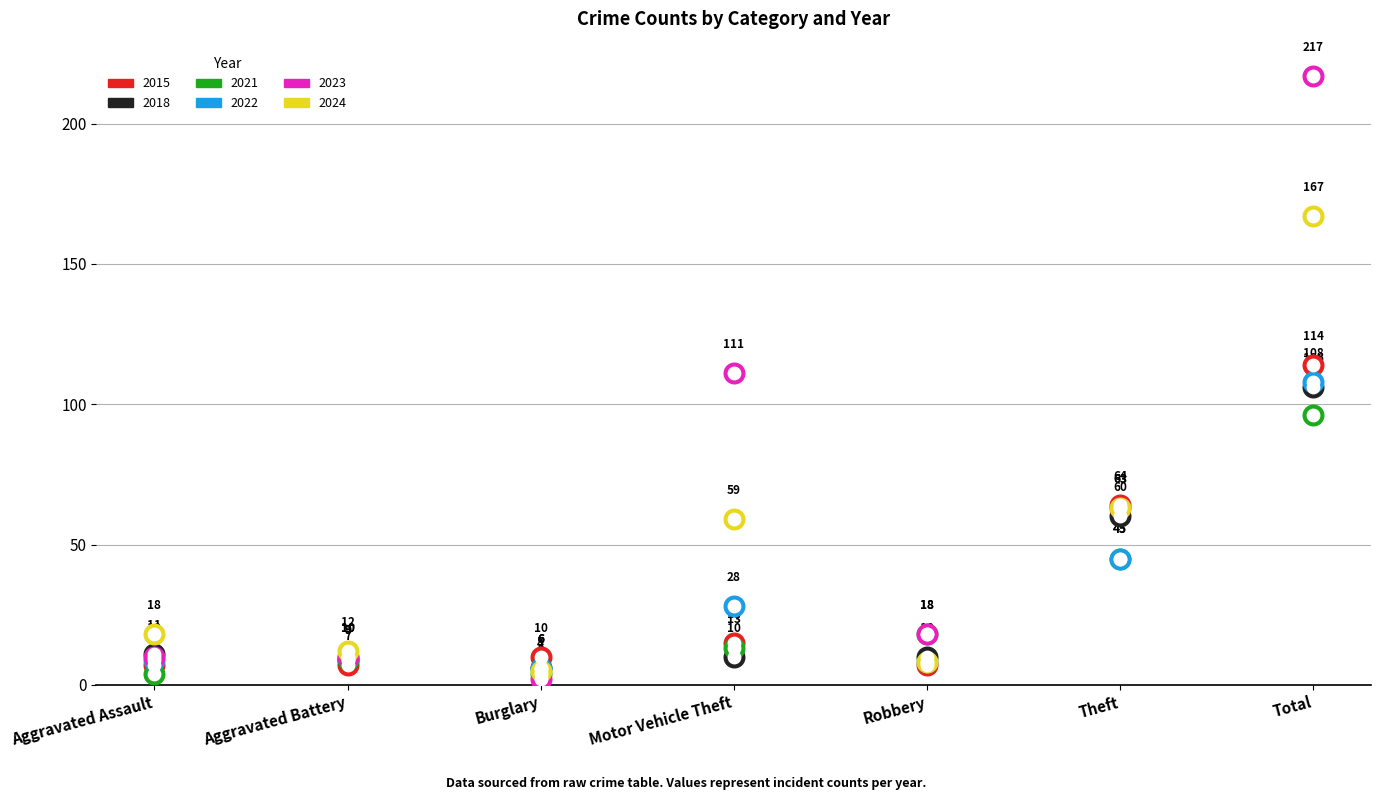

What is the total value across all series at Motor Vehicle Theft?

236